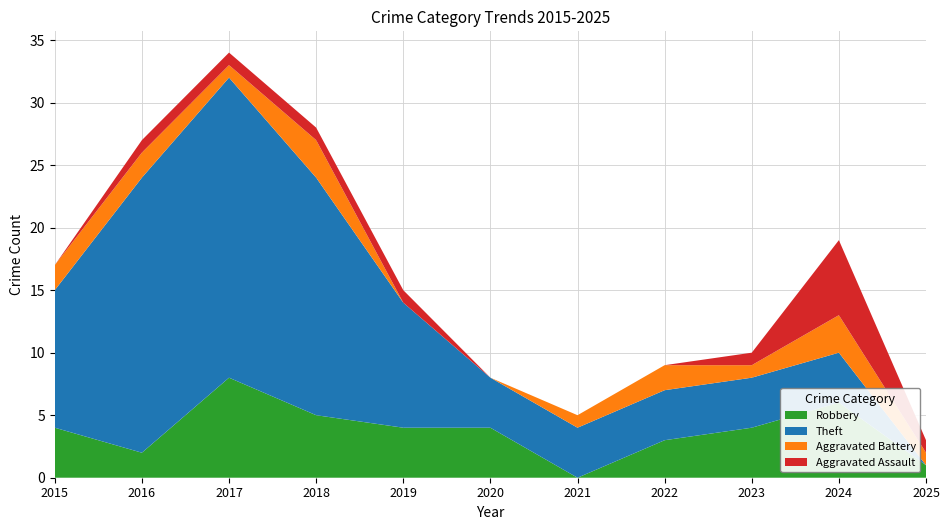

Reading left to right, list all the values displayed in this chart.

Robbery: 2015=4	2016=2	2017=8	2018=5	2019=4	2020=4	2021=0	2022=3	2023=4	2024=6	2025=1
Theft: 2015=11	2016=22	2017=24	2018=19	2019=10	2020=4	2021=4	2022=4	2023=4	2024=4	2025=0
Aggravated Battery: 2015=2	2016=2	2017=1	2018=3	2019=0	2020=0	2021=1	2022=2	2023=1	2024=3	2025=1
Aggravated Assault: 2015=0	2016=1	2017=1	2018=1	2019=1	2020=0	2021=0	2022=0	2023=1	2024=6	2025=1